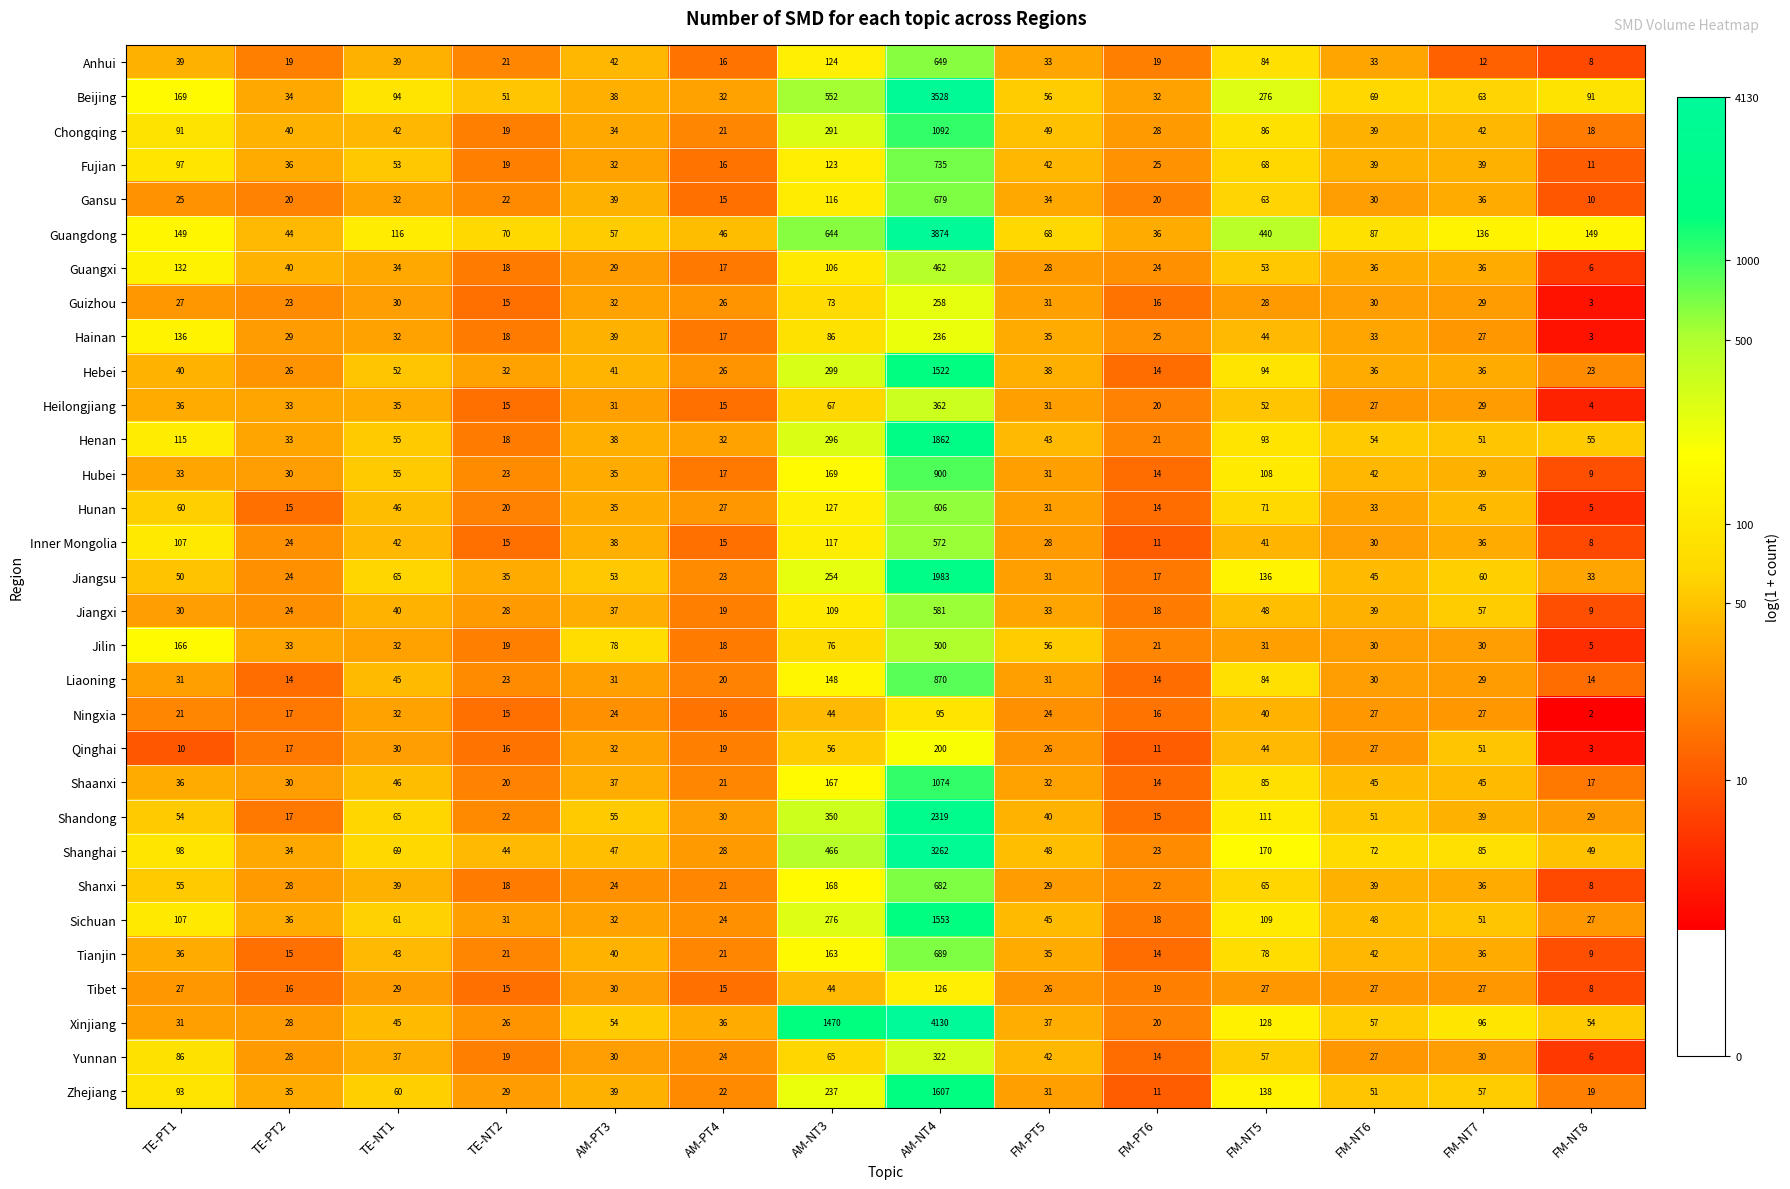

Is the value of Anhui at FM-NT8 greater than the value of Henan at FM-NT7?

No